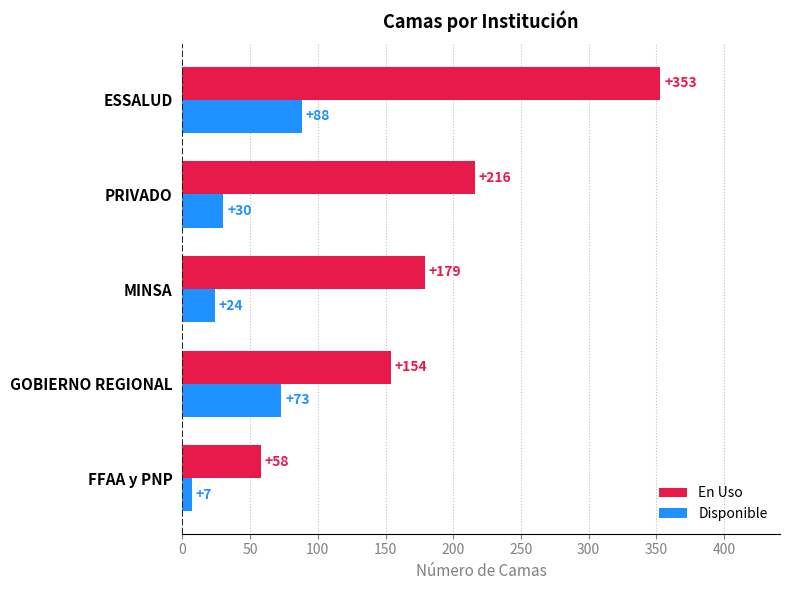

The Disponible series shows 30 at PRIVADO. True or false?

True